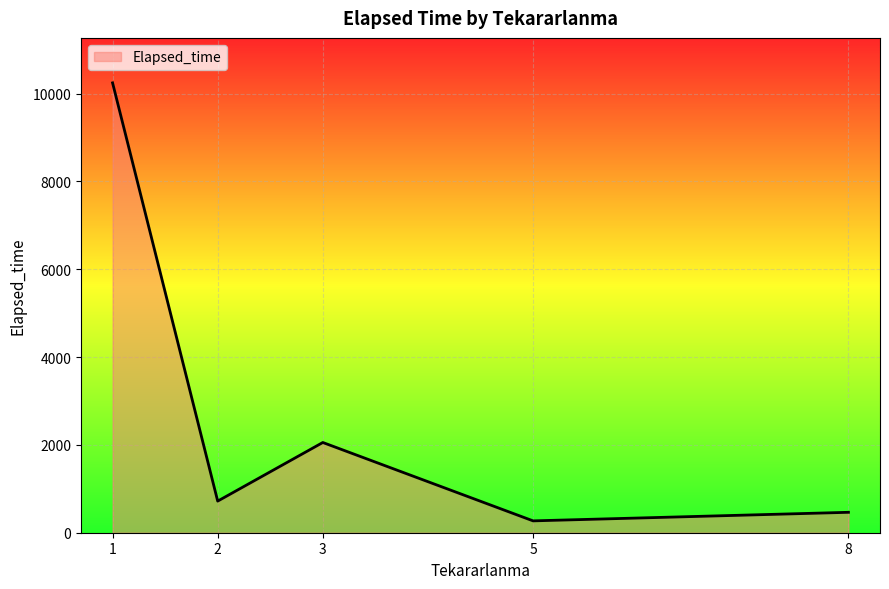

How many lines are shown in the chart?

1